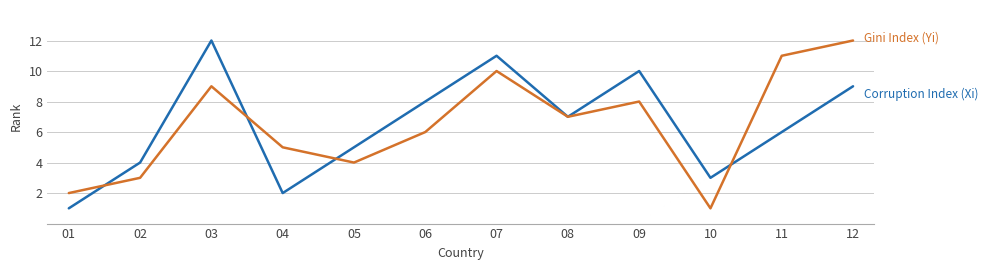

What is the spread (max minus min) of values at 04?

3